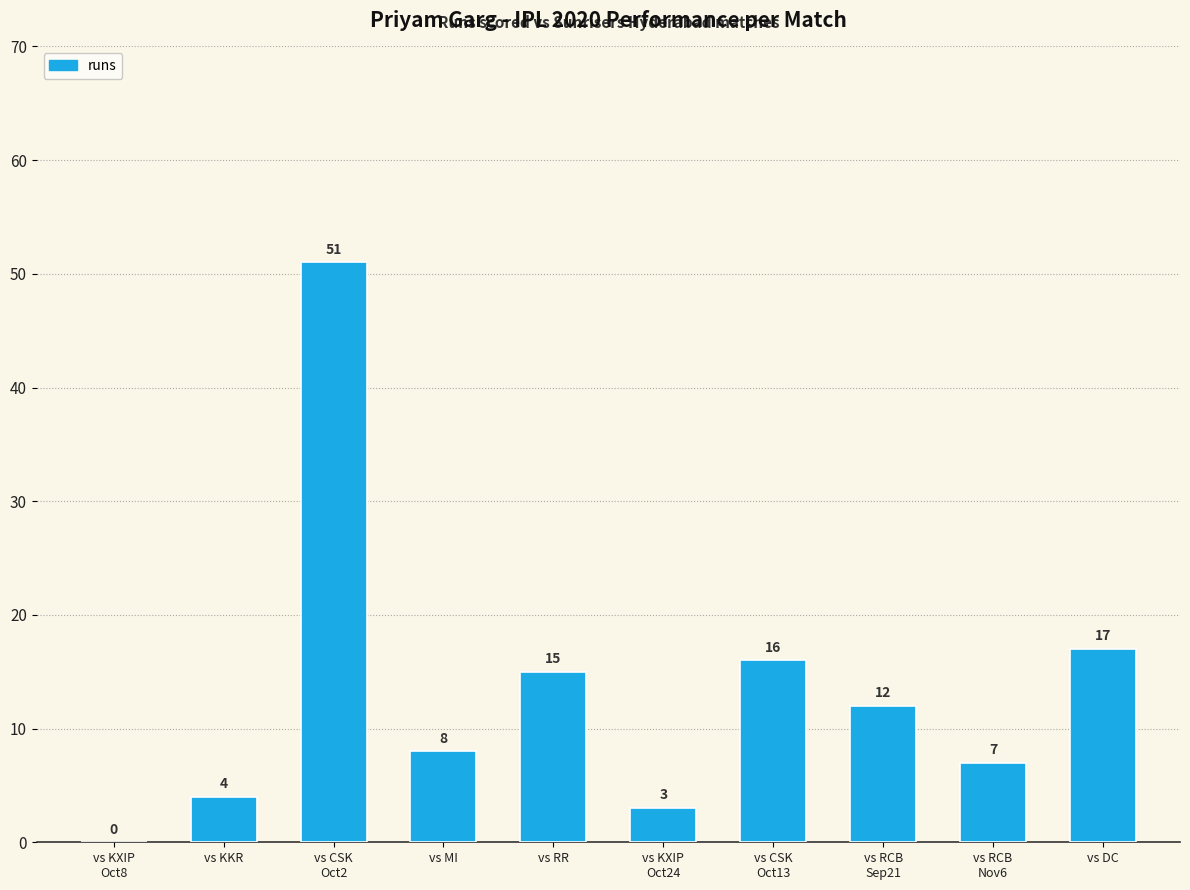

What value does the data have at vs RR, to the nearest 10?

20